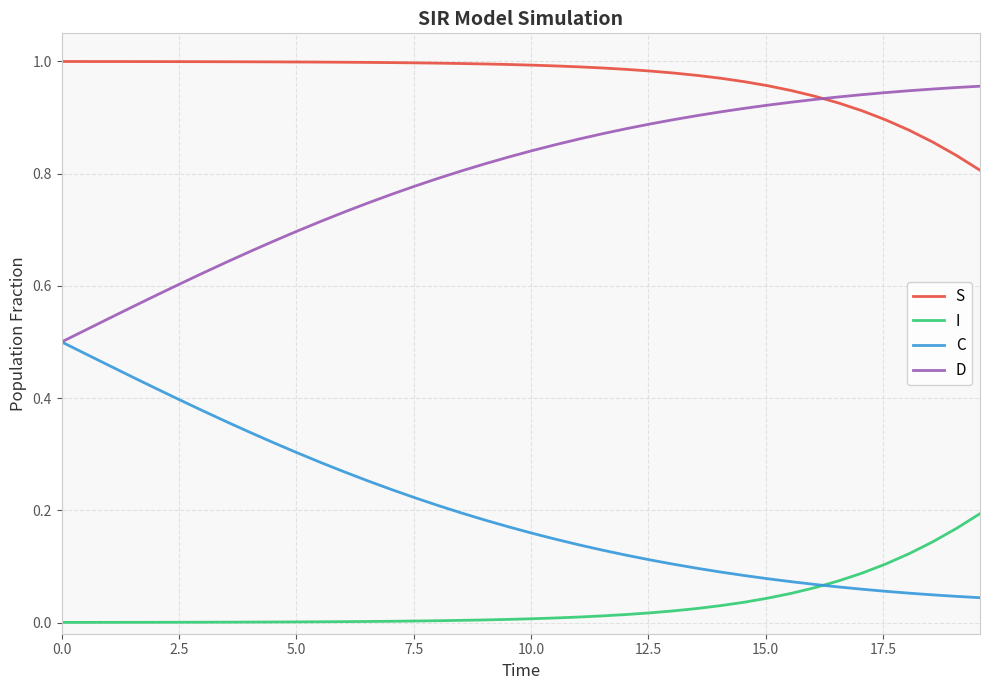

List the series in order of their overall mean, highest first.

S, D, C, I